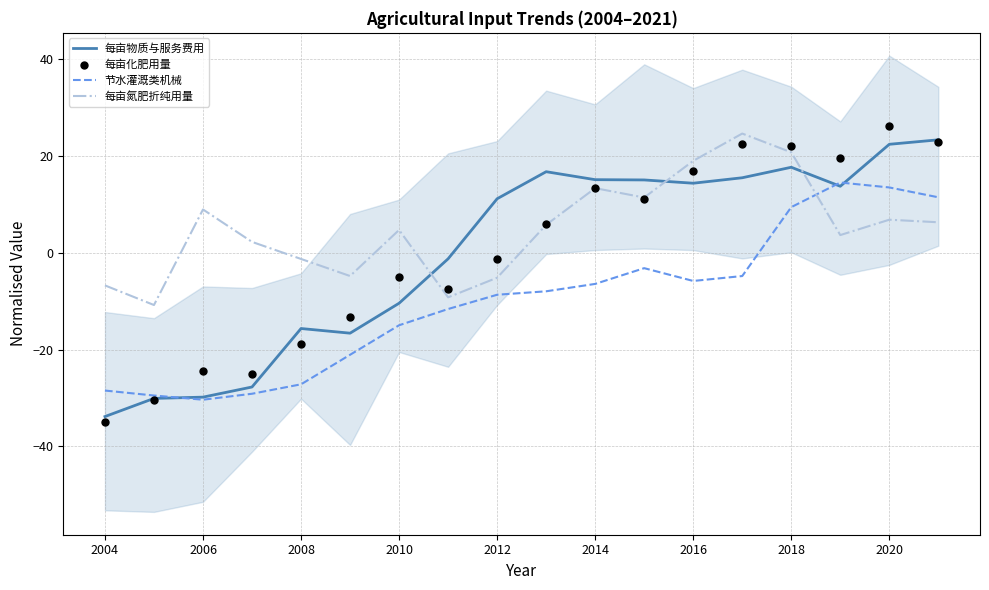

What is the lowest value of the 每亩氮肥折纯用量 series?

-10.8